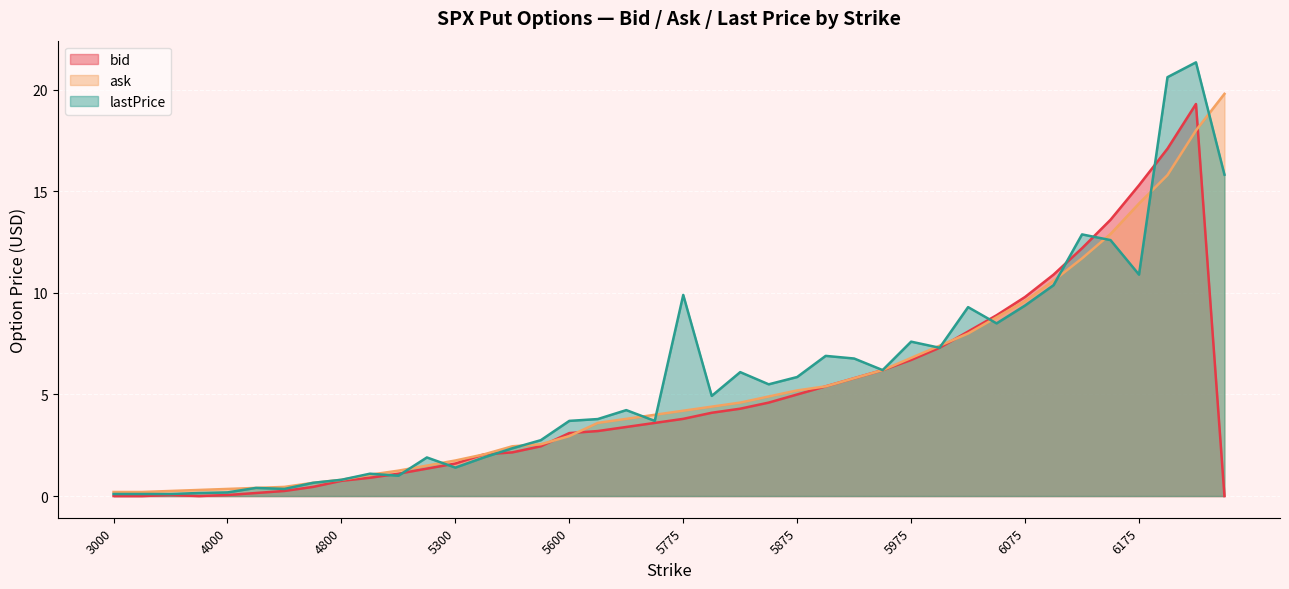

True or false: lastPrice has a value of 0.1 at 3200.

False